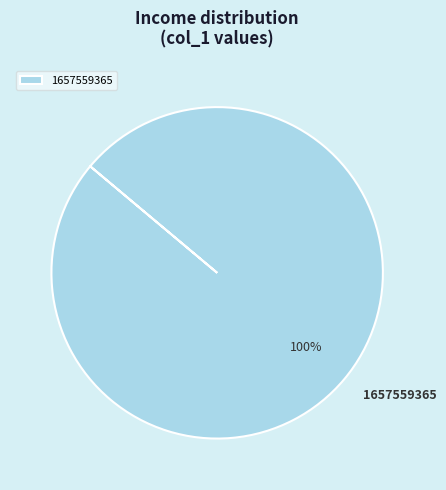

Is it true that 1657559365 is 100% of the pie?

True